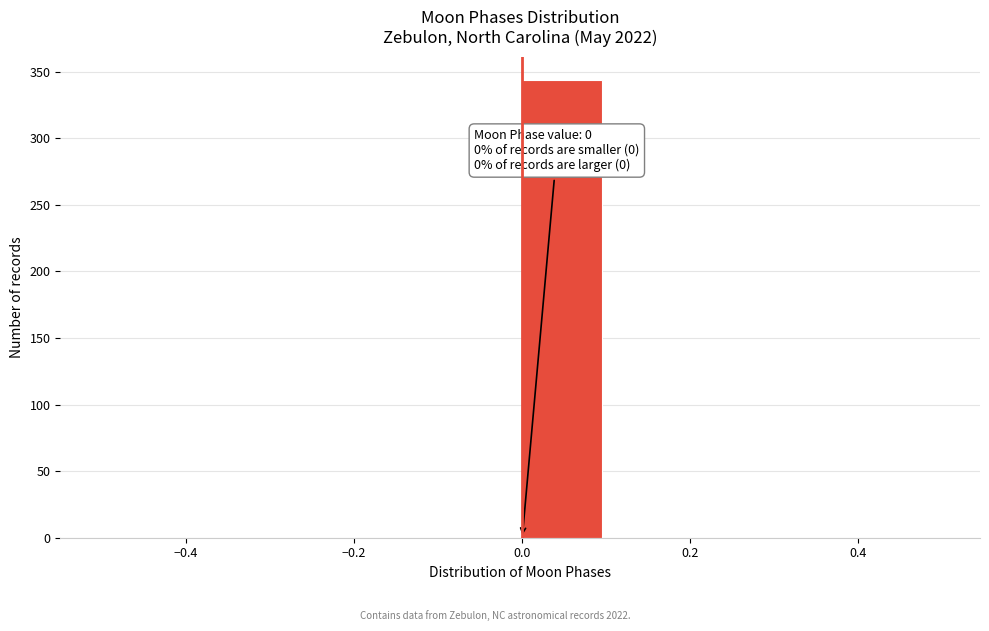

Over which range of the x-axis is the bar tallest?

0.0 to 0.1